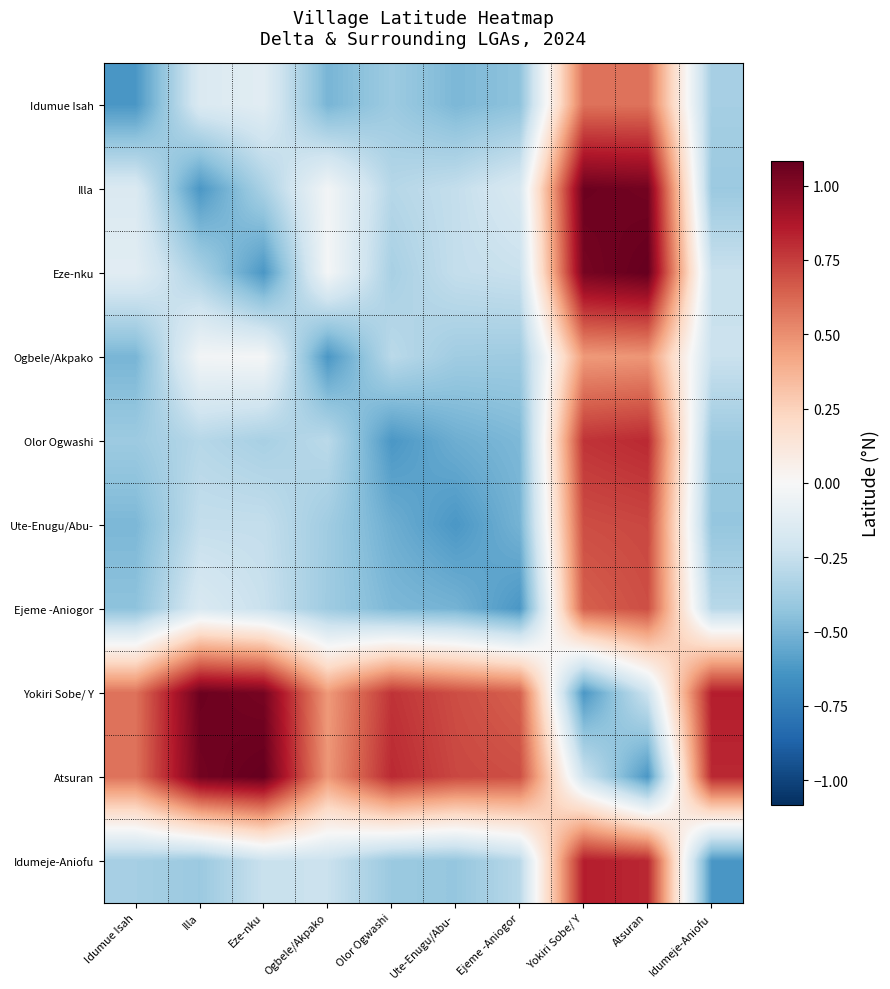

How many series are shown in this chart?

10